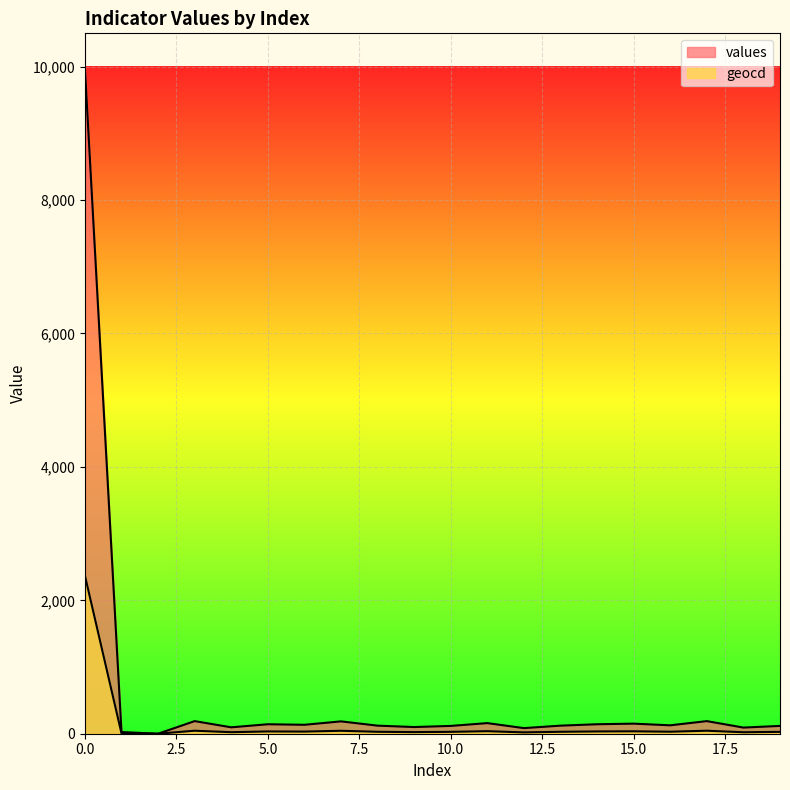

What is the value of the values point at the 8th from the left?

185